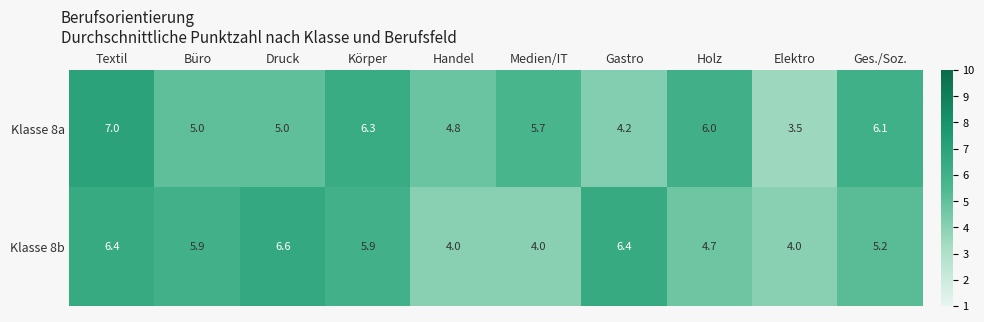

Between Büro and Holz, which series saw the biggest shift?

Klasse 8b